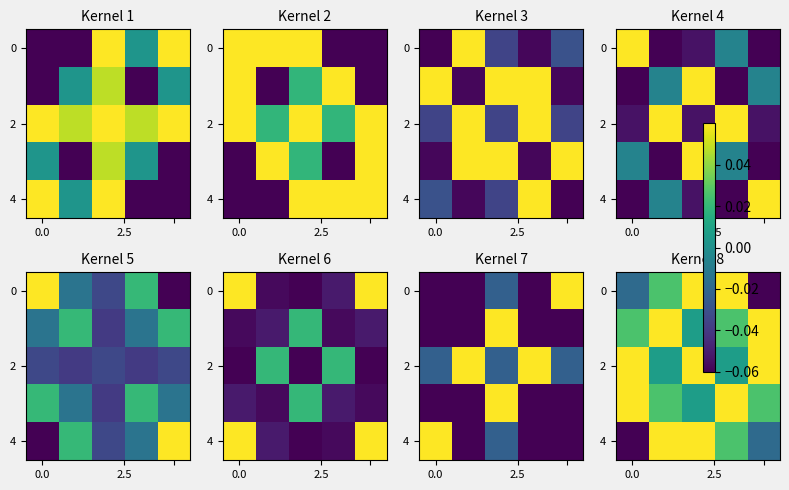

Is it true that 4 equals -0.3 at 0.0?

True